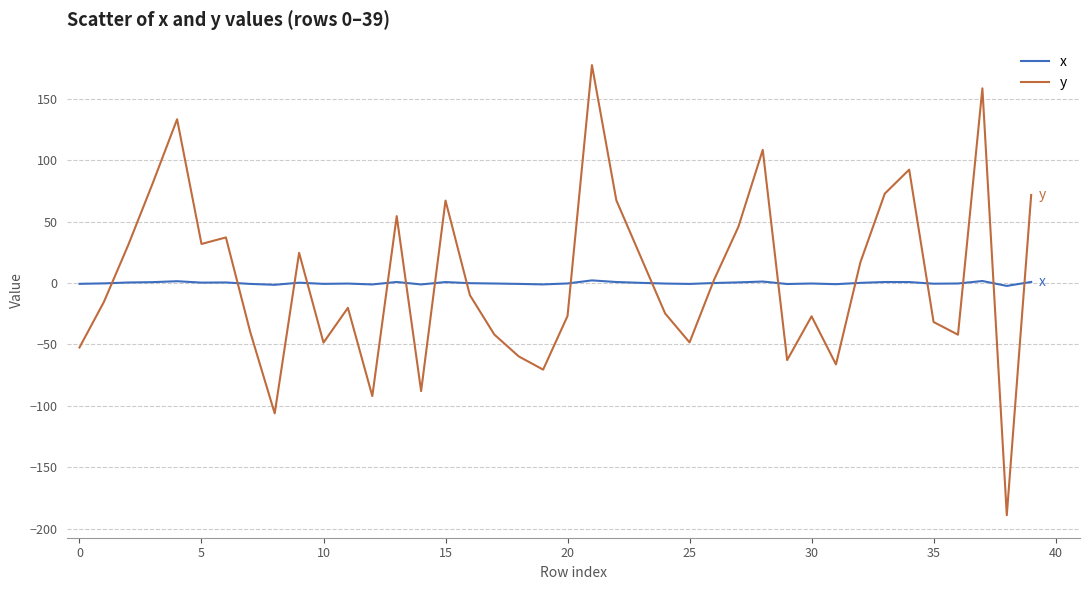

What is the maximum value for y?

177.6